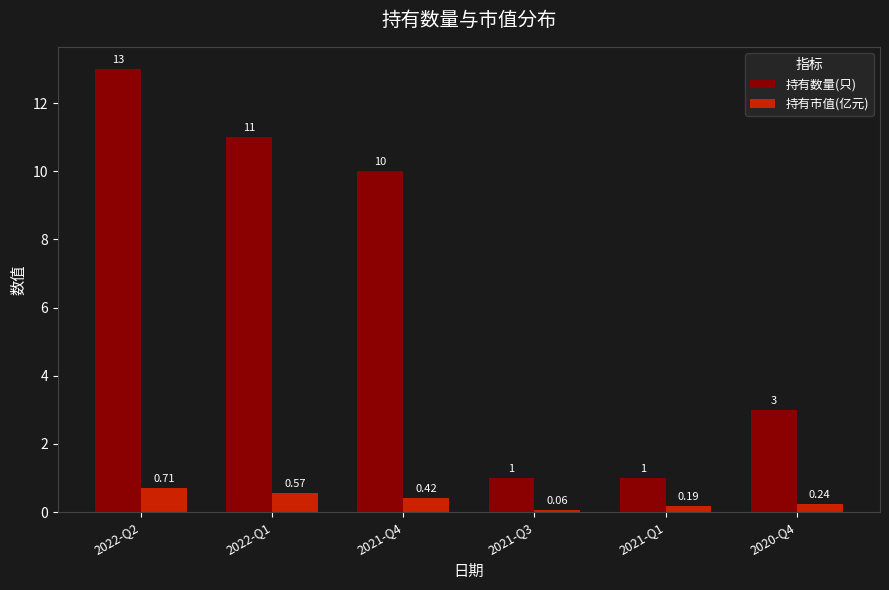

What are all the series names shown in the legend?

持有数量(只), 持有市值(亿元)